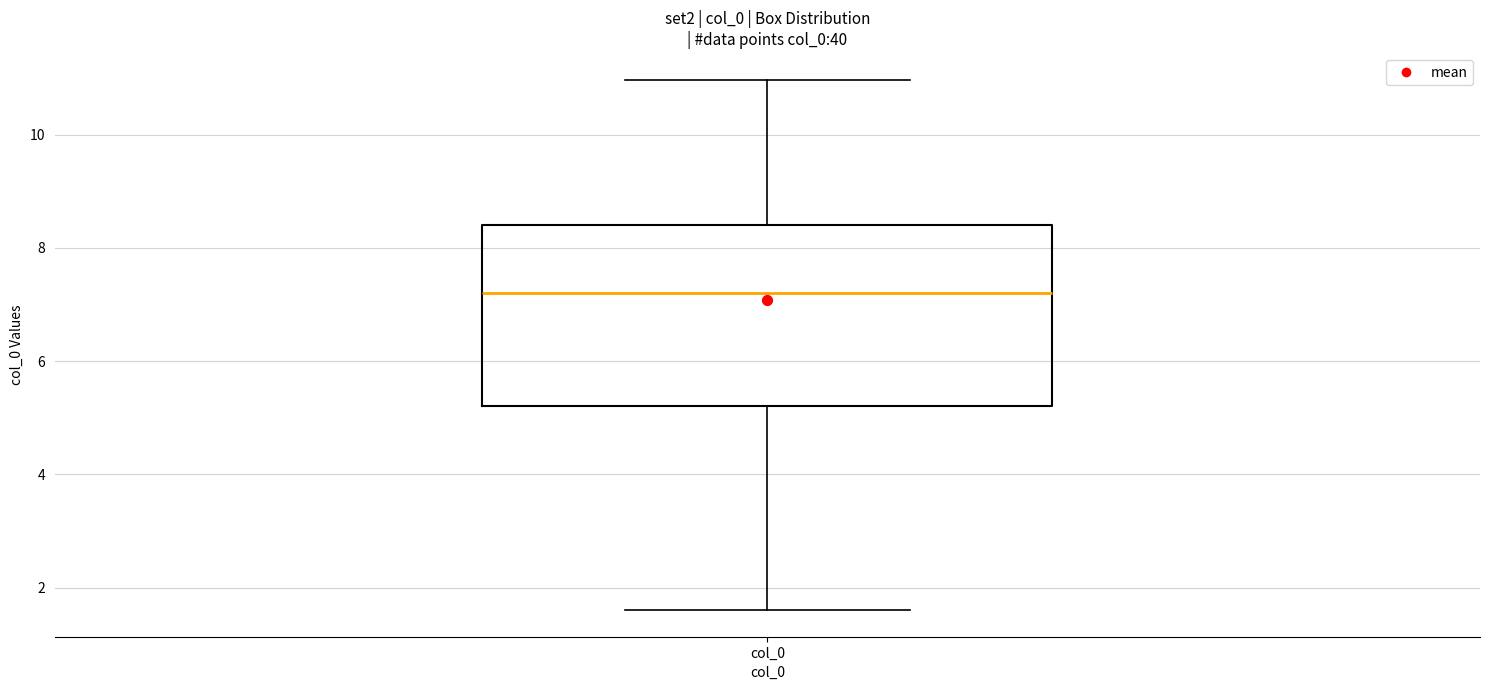

Where does the median line of the box for col_0 sit on the y-axis? The values are not printed on the chart, so give them approximately, as read against the axis.

7.2